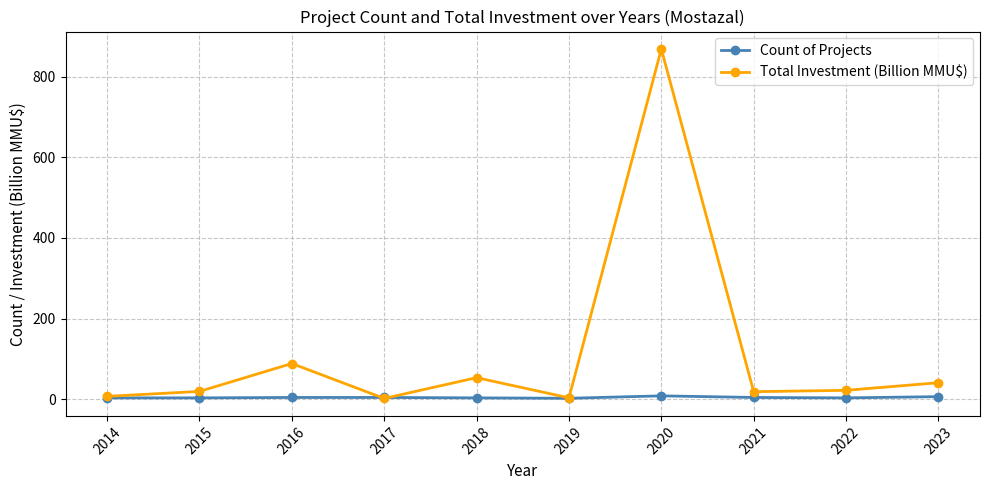

Is the value of Count of Projects at 2014 greater than the value of Total Investment (Billion MMU$) at 2022?

No